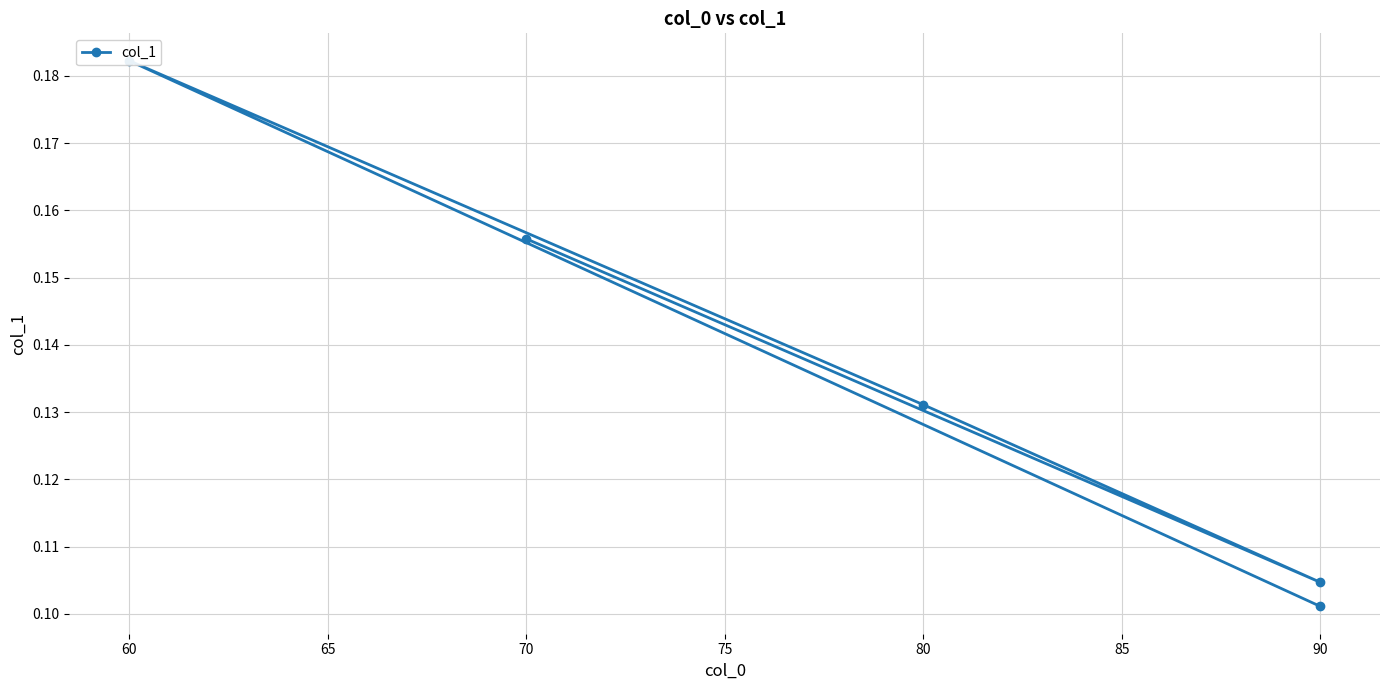

Reading left to right, transcribe all the data shown in this chart.

0.1	0.2	0.1	0.1	0.2